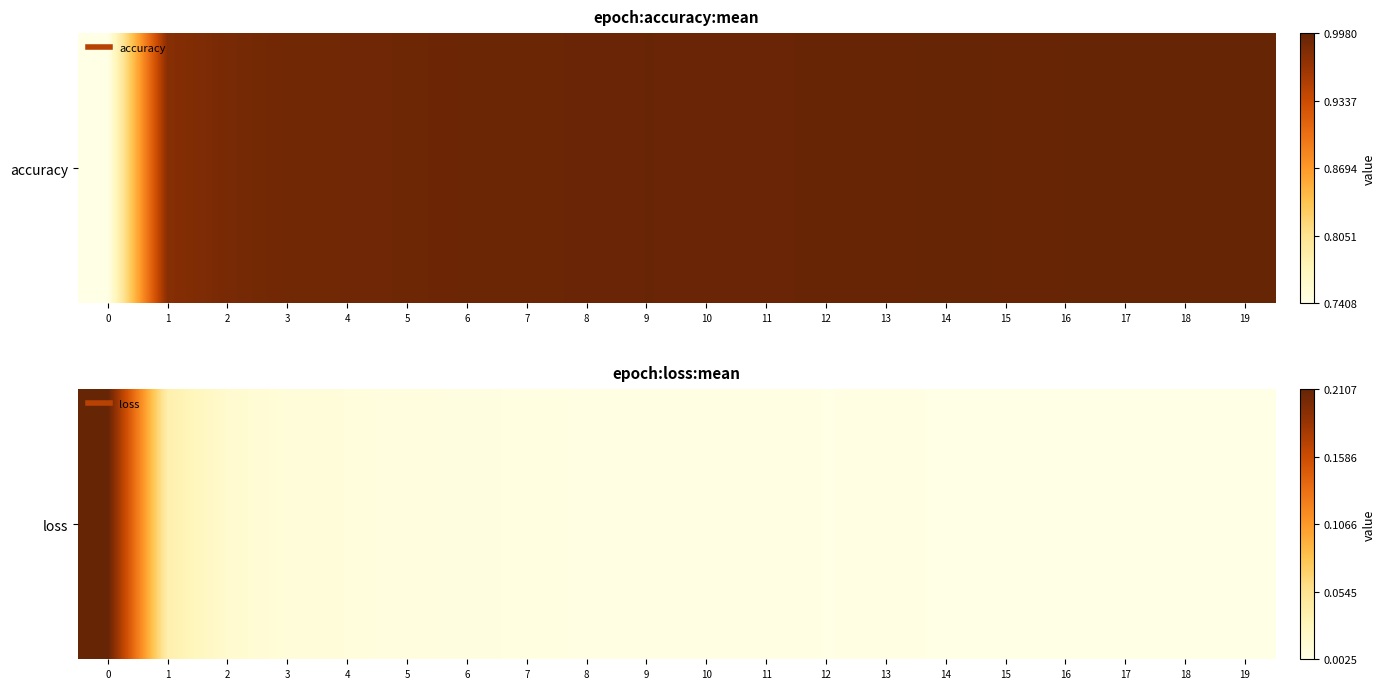

Between 12 and 17, which is larger?

12